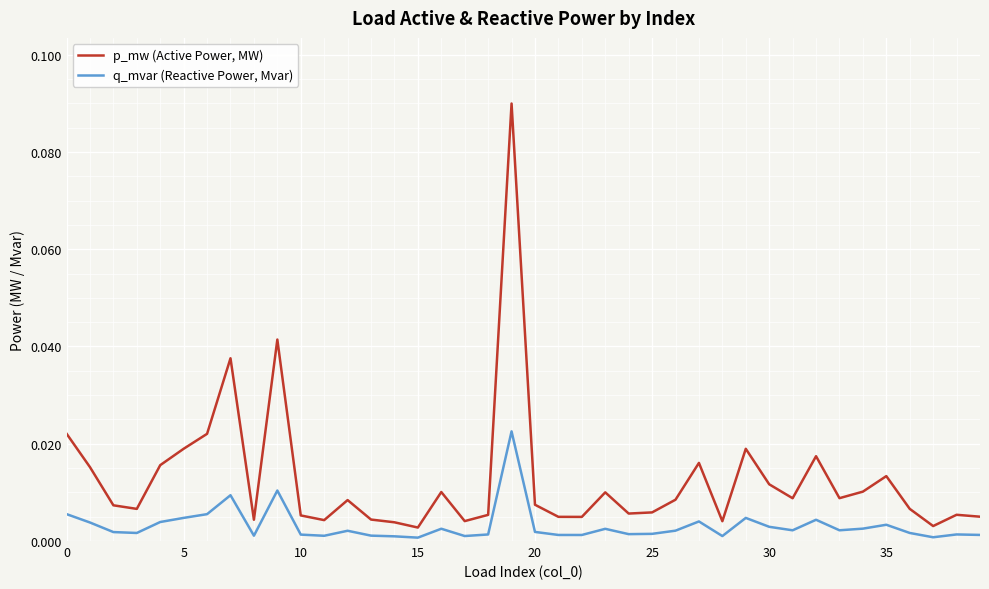

True or false: p_mw (Active Power, MW) and q_mvar (Reactive Power, Mvar) cross at least once.

False